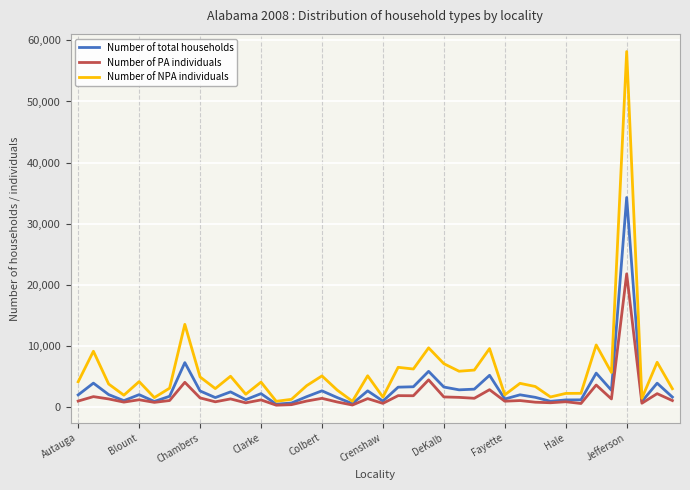

How many lines are shown in the chart?

3